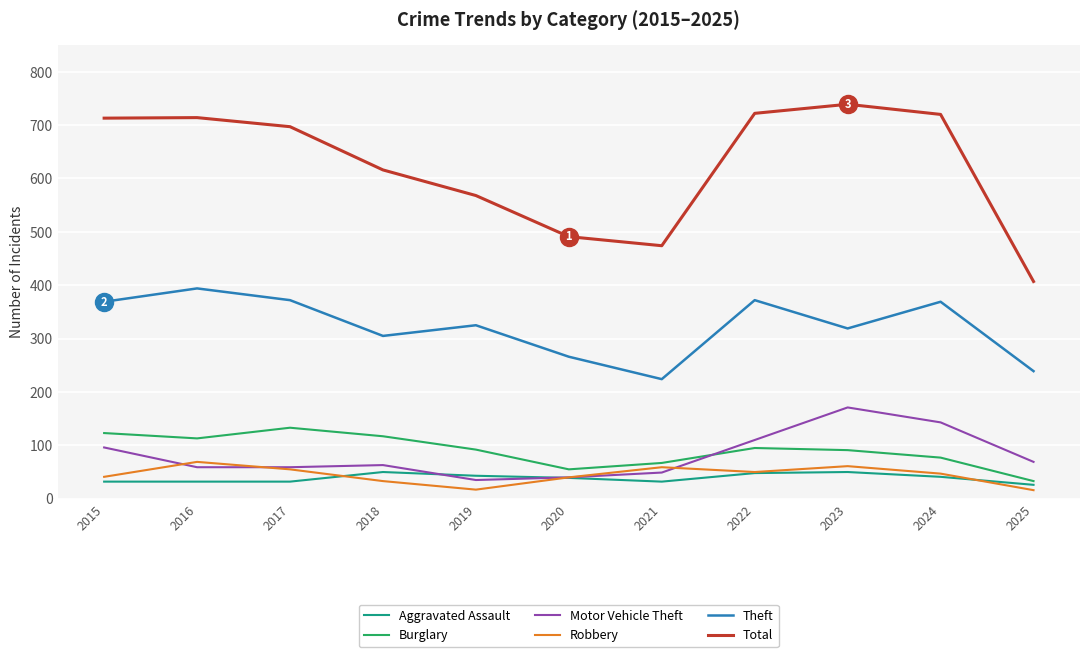

The value of Total at 2017 is 697. True or false?

True